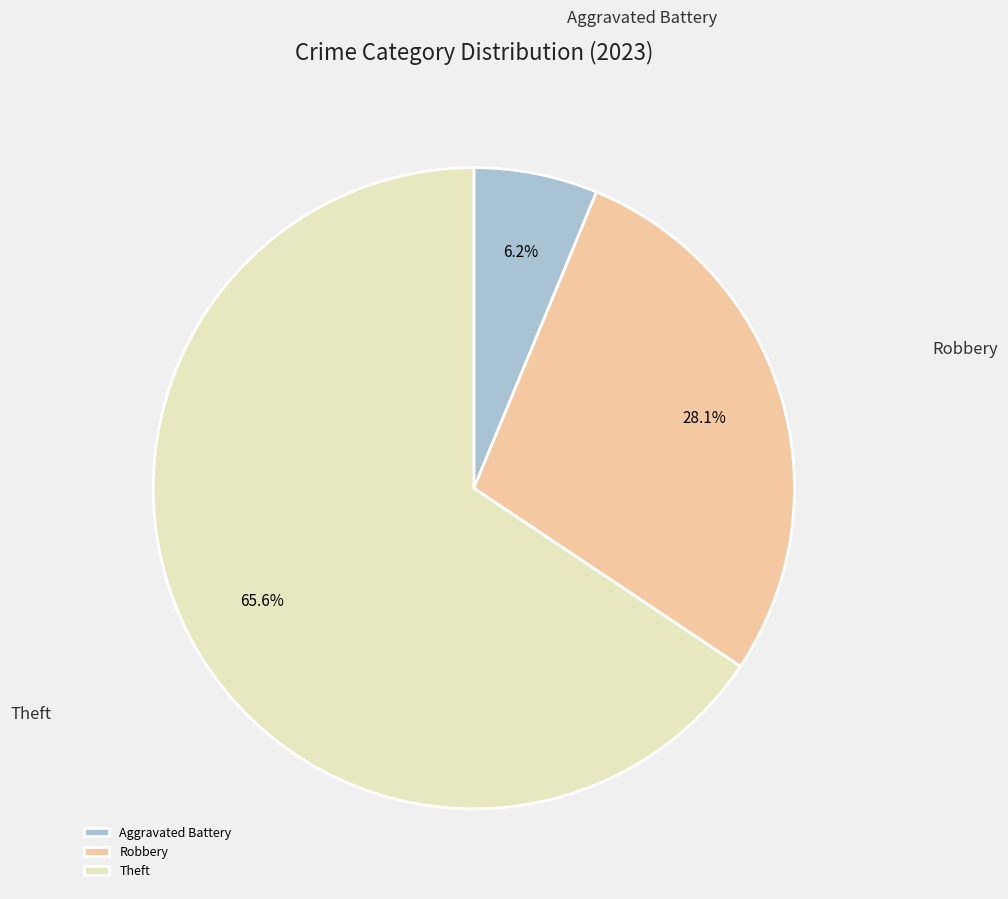

Count the number of slices in the pie.

3